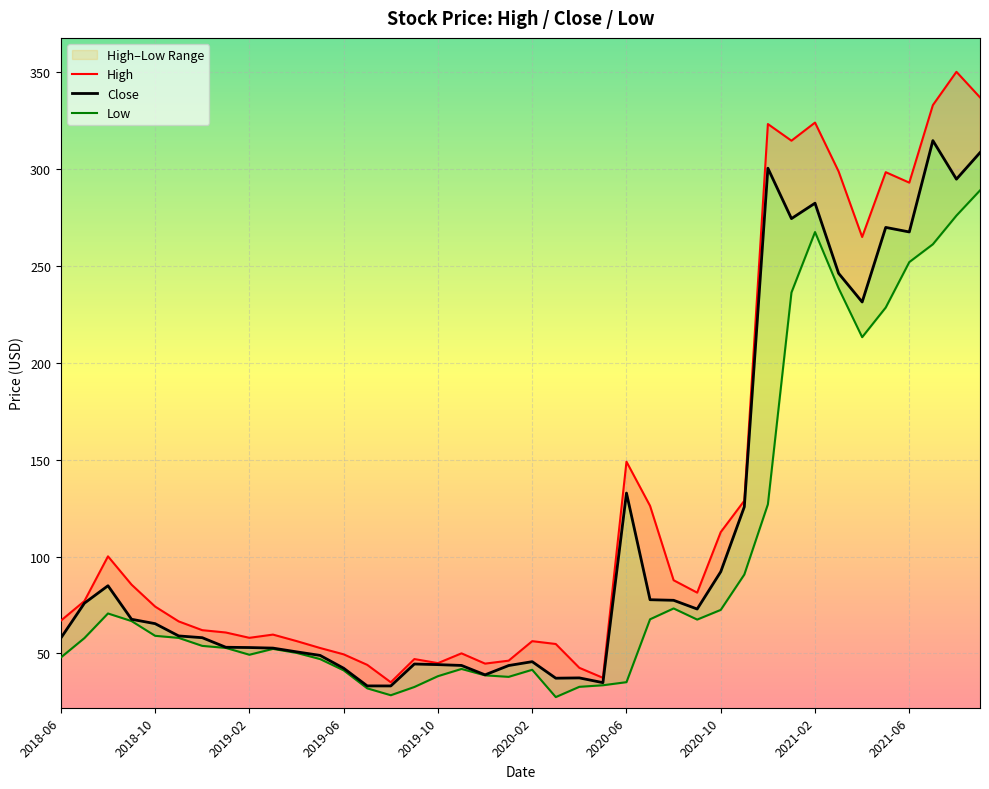

What position from the left is 2021-06?

37